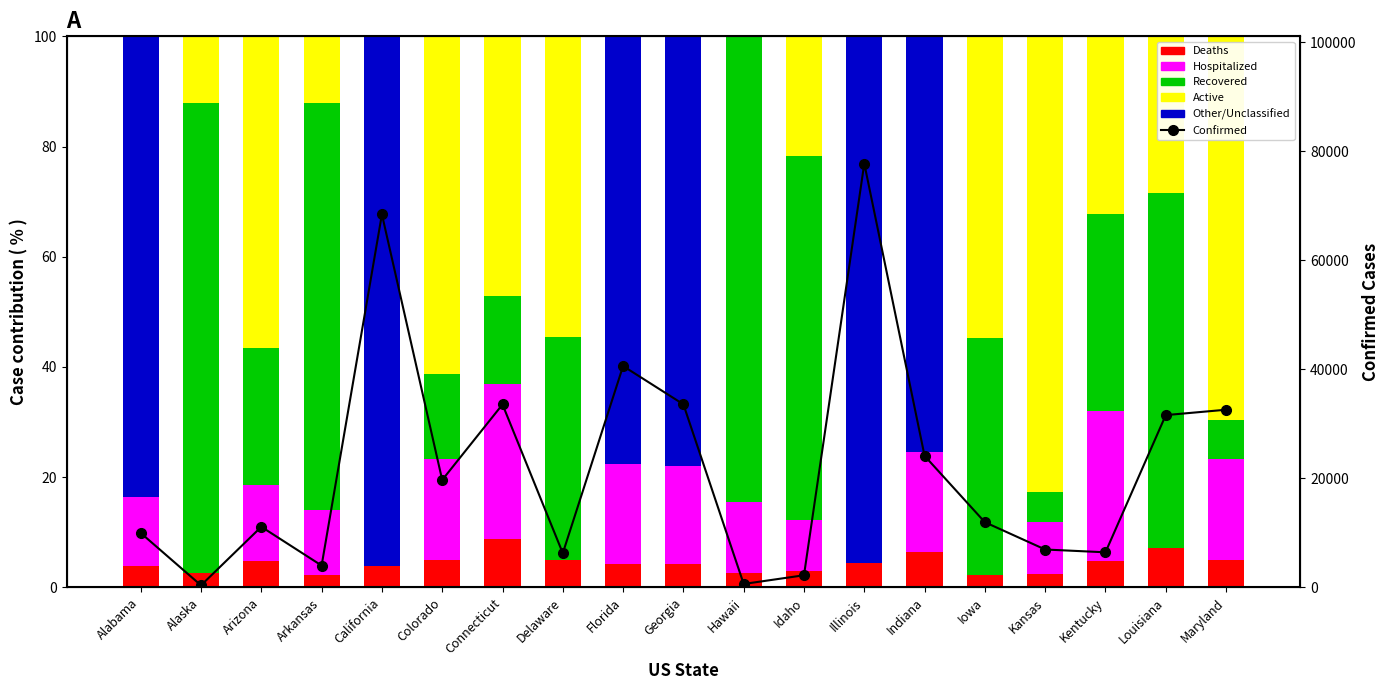

At Alabama, list the series in order from smallest to largest.

Recovered, Active, Deaths, Hospitalized, Other/Unclassified, Confirmed